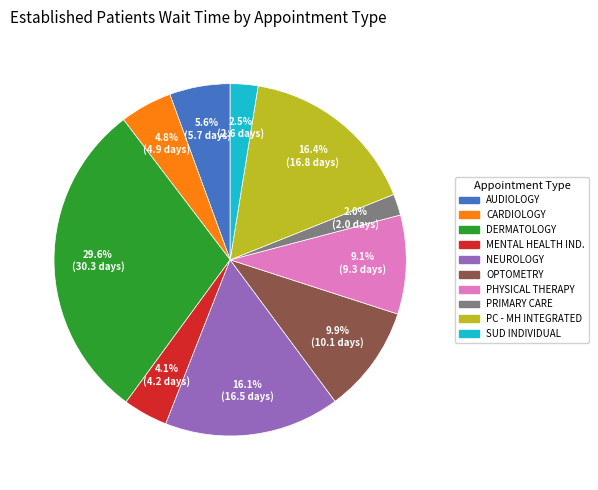

Is there a majority slice in this chart?

No